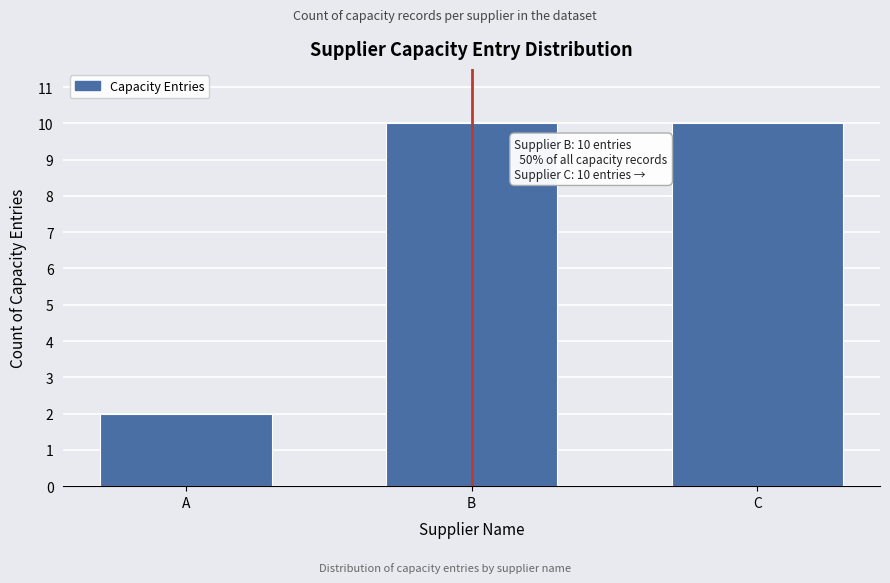

Reading right to left, extract all data points from this chart.

10	10	2